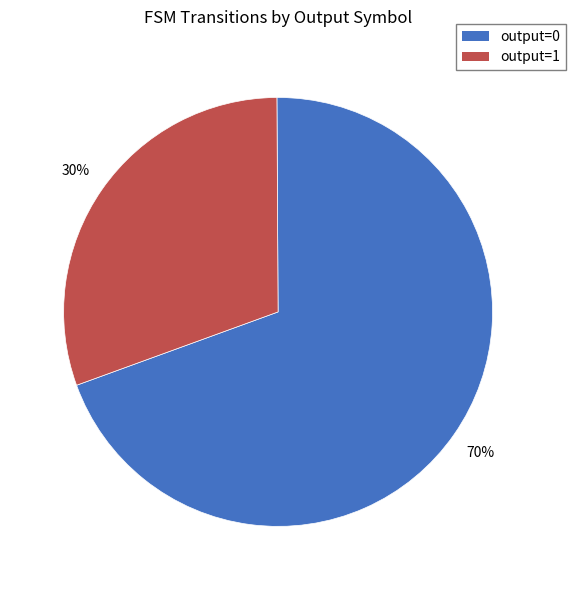

What is the largest slice in the pie chart?

output=0